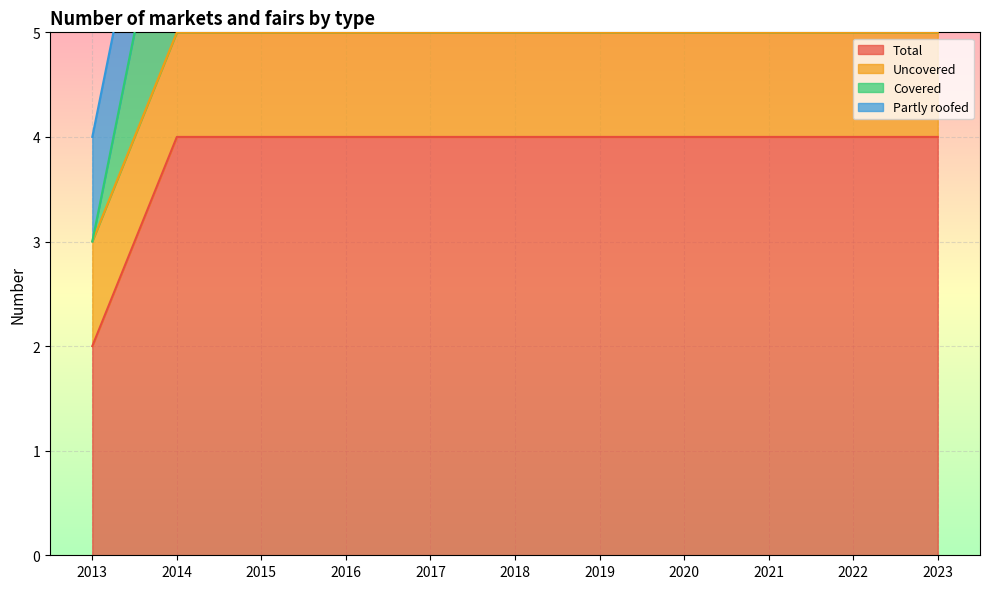

True or false: Total has a value of 4 at 2021.

True